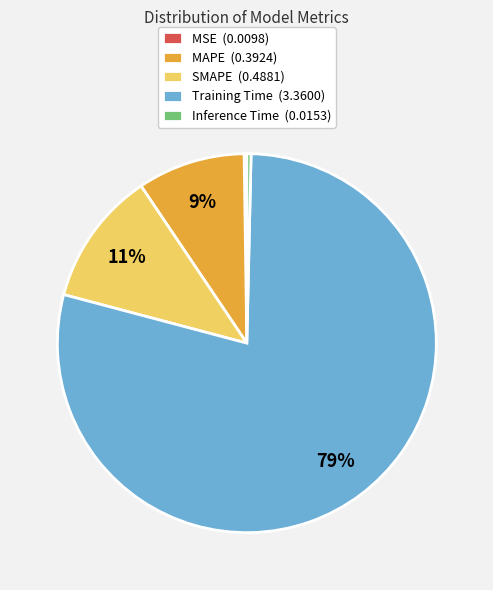

To the nearest percent, what percentage of the pie is MAPE?

9%